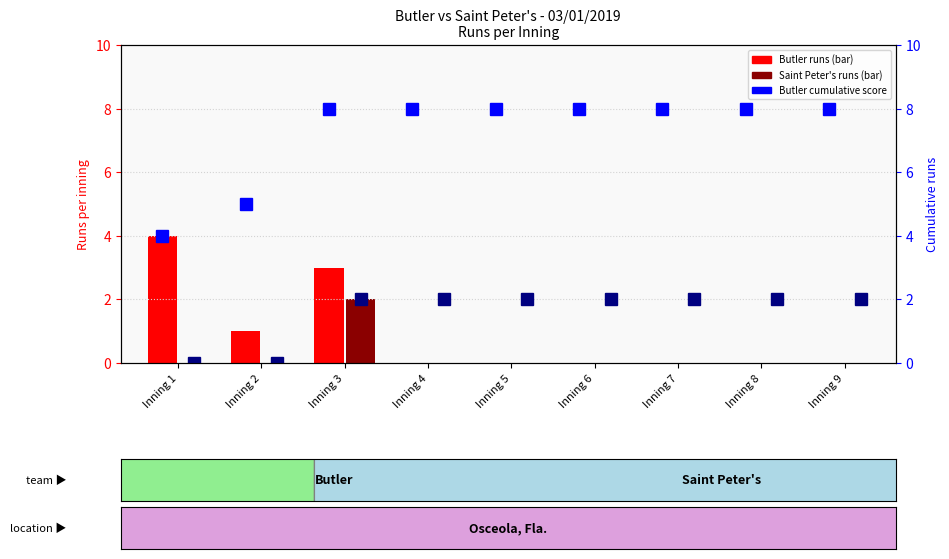

True or false: Butler cumulative has a value of 8 at Inning 9.

True